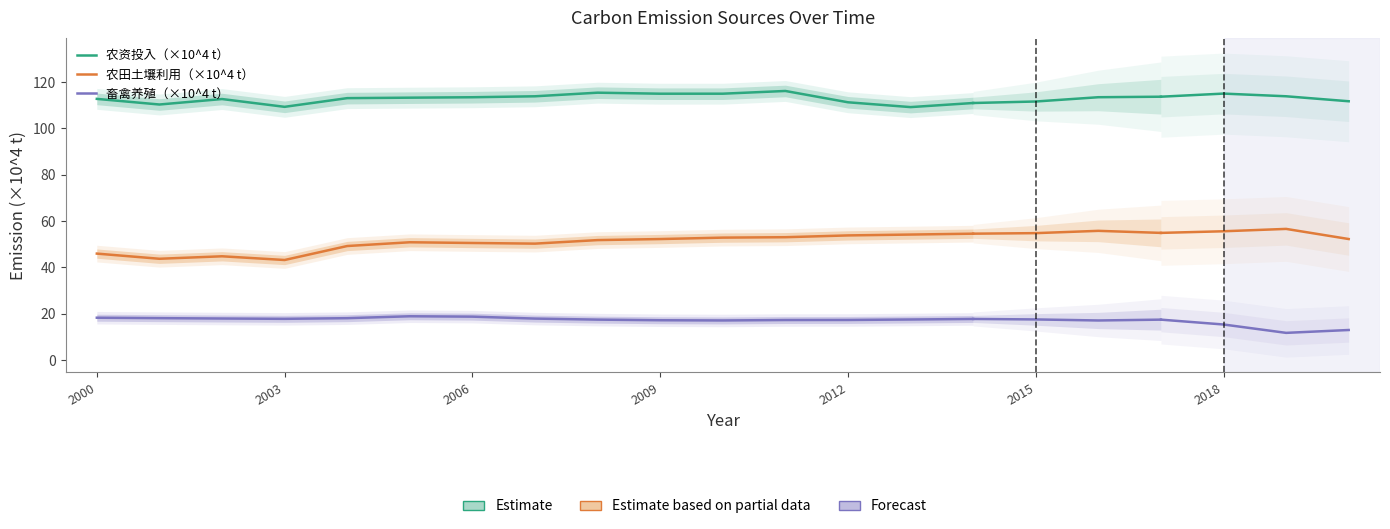

What is the difference between the maximum and minimum values in the 农资投入（×10^4 t） series?

7.0